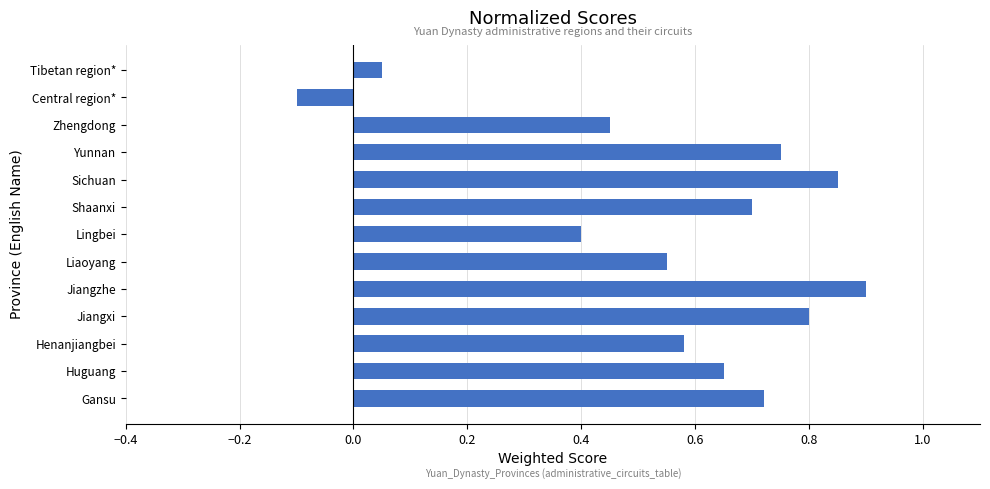

The chart shows a value of 0.3 at Shaanxi. True or false?

False